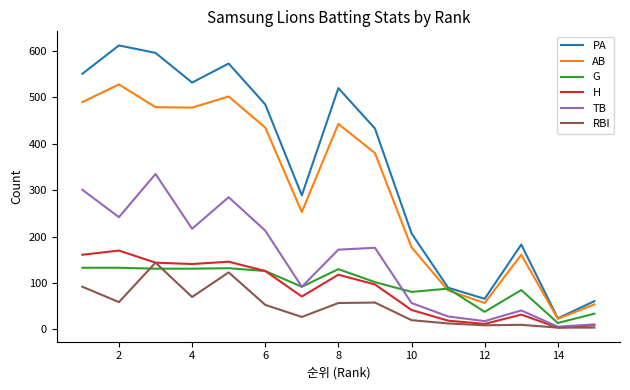

Does the chart have visible grid lines?

No